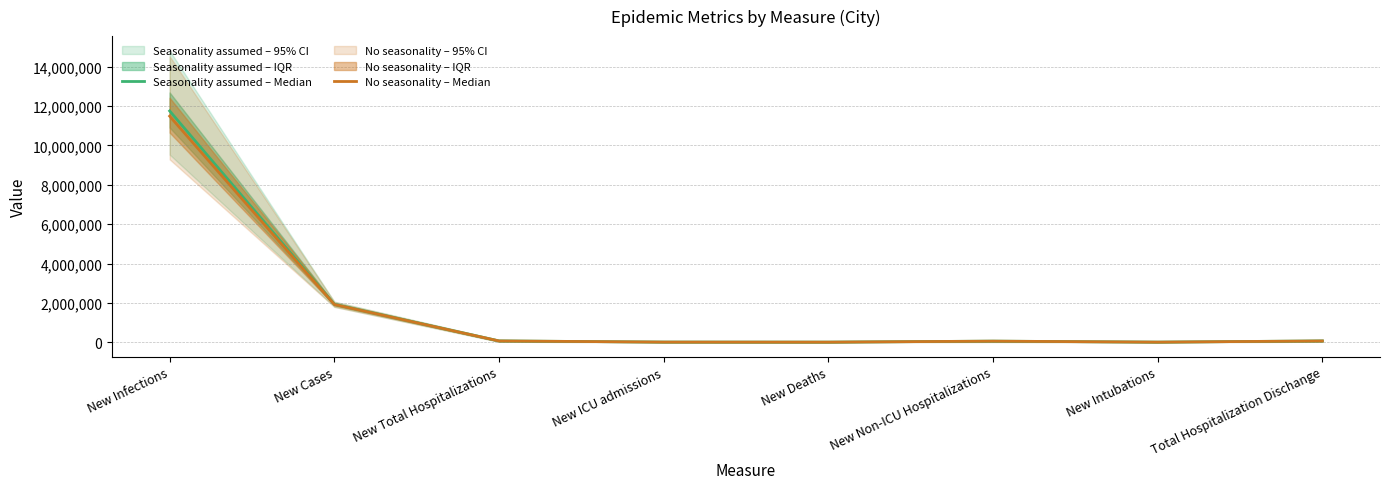

What is the average value of the Seasonality assumed – Median series?

1737581